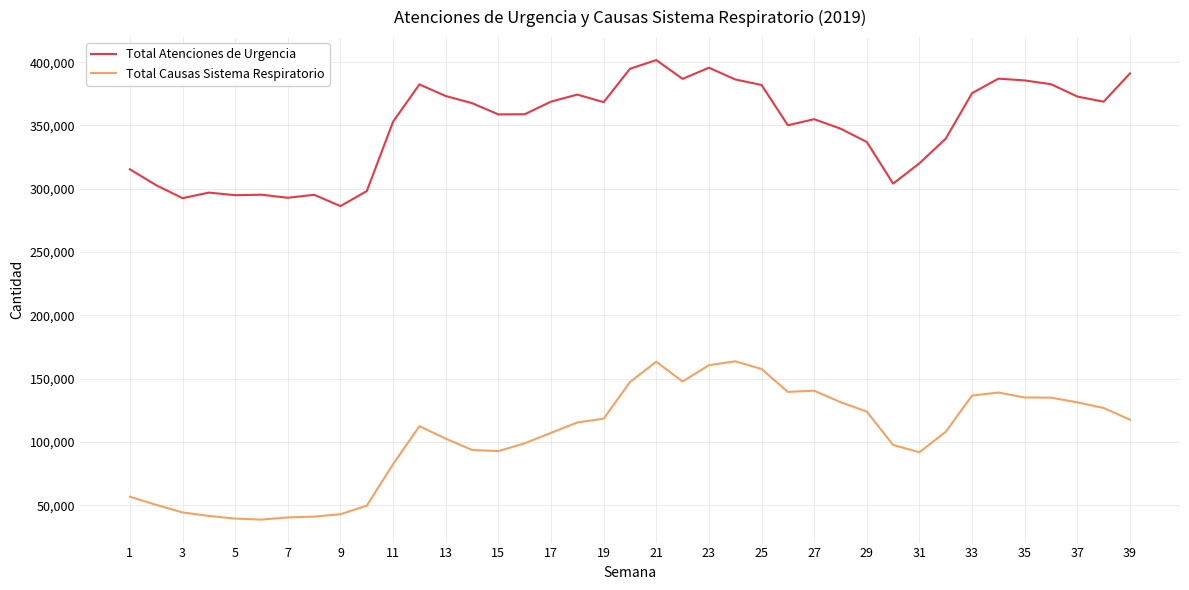

How many categories are shown in the chart?

39